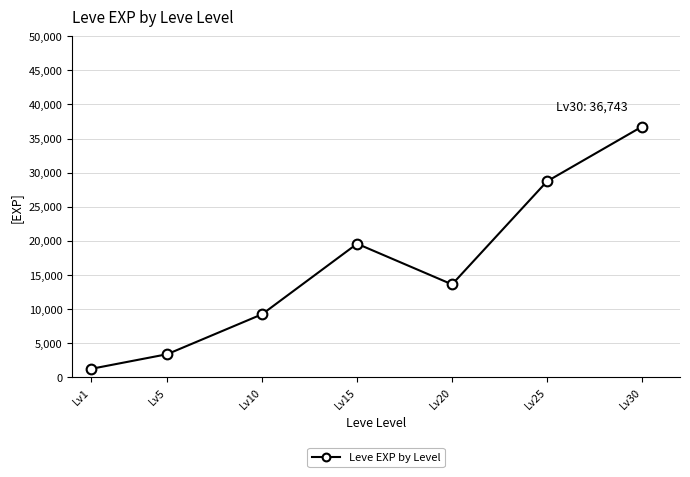

What is the ratio of the value at Lv5 to the value at Lv30?

0.1